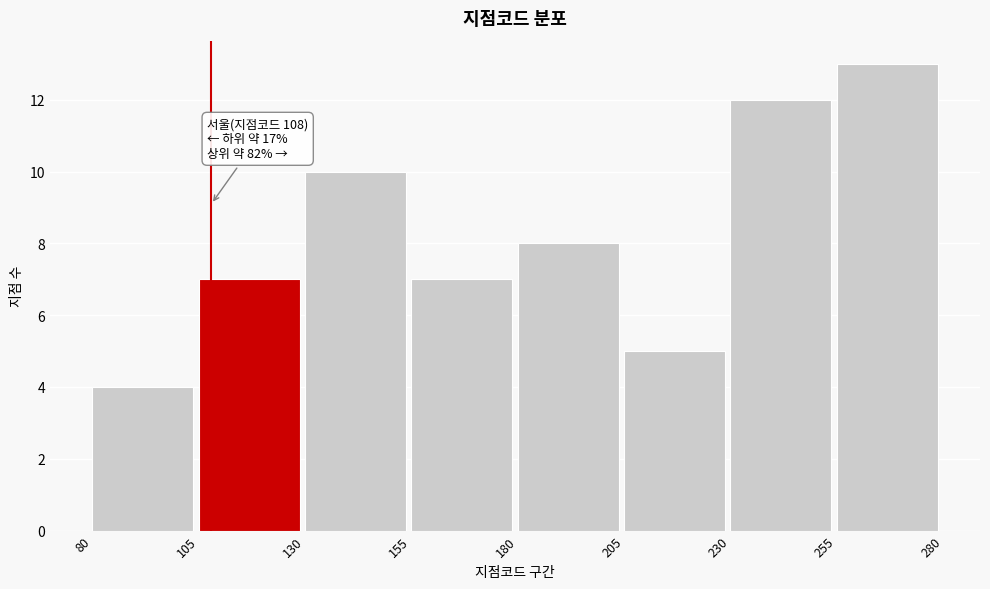

Over which range of the x-axis is the bar tallest?

255 to 280